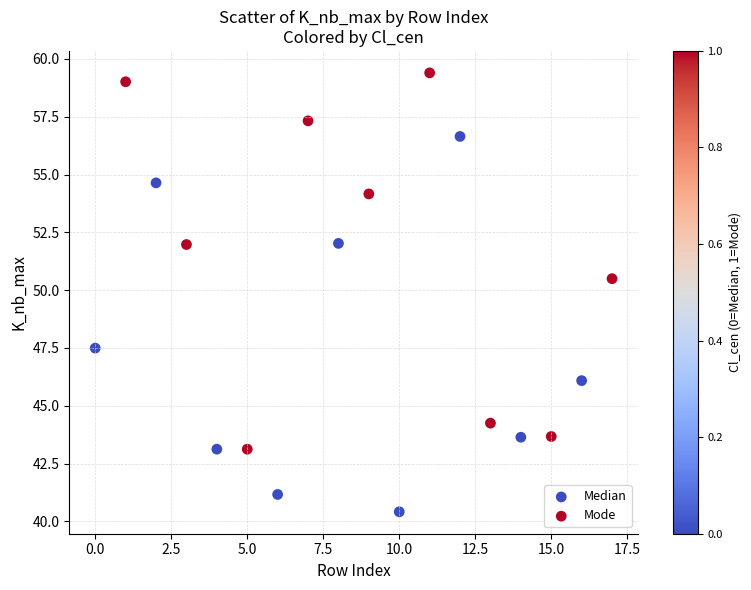

Which series contains the highest Y value?

Mode